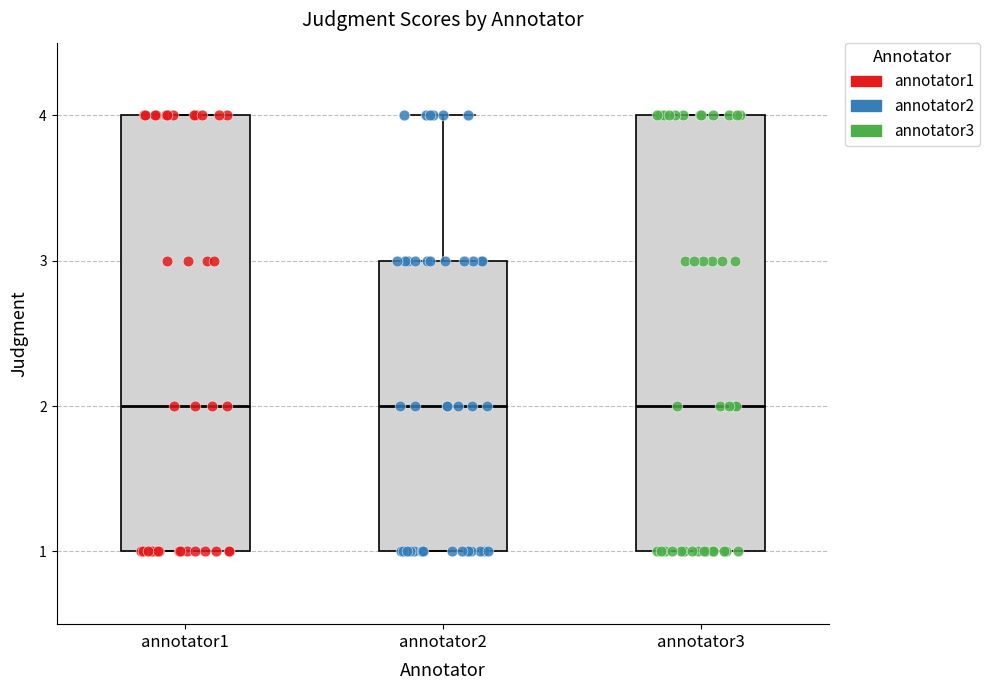

Where is the lower edge of the box for annotator3 on the y-axis? The values are not printed on the chart, so give them approximately, as read against the axis.

1